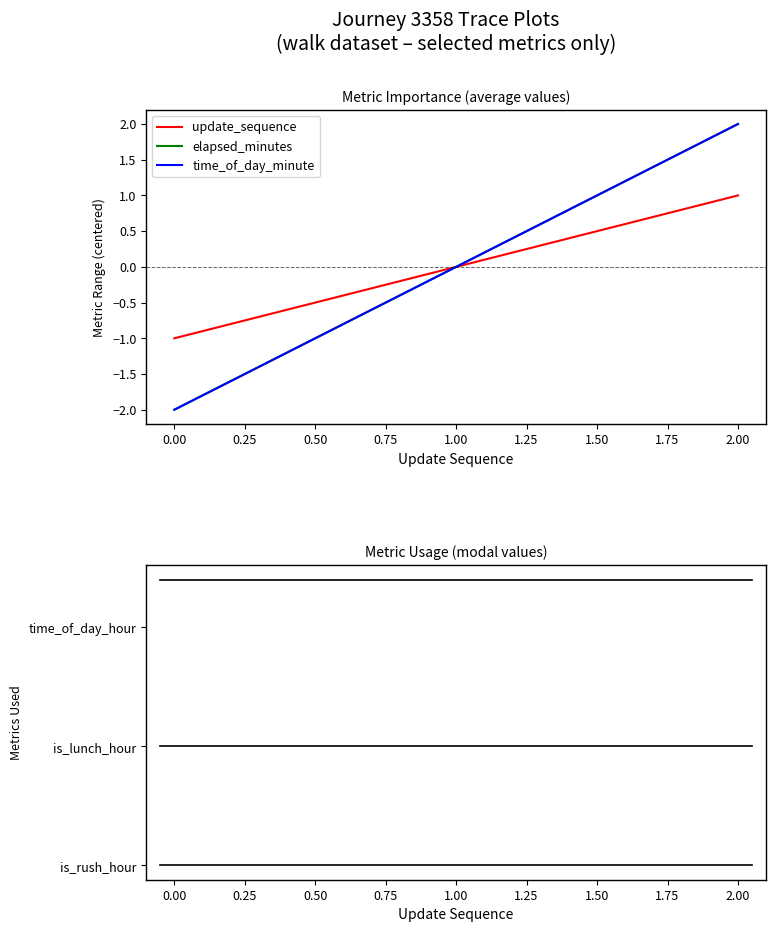

The value of time_of_day_minute at 0 is -3. True or false?

False